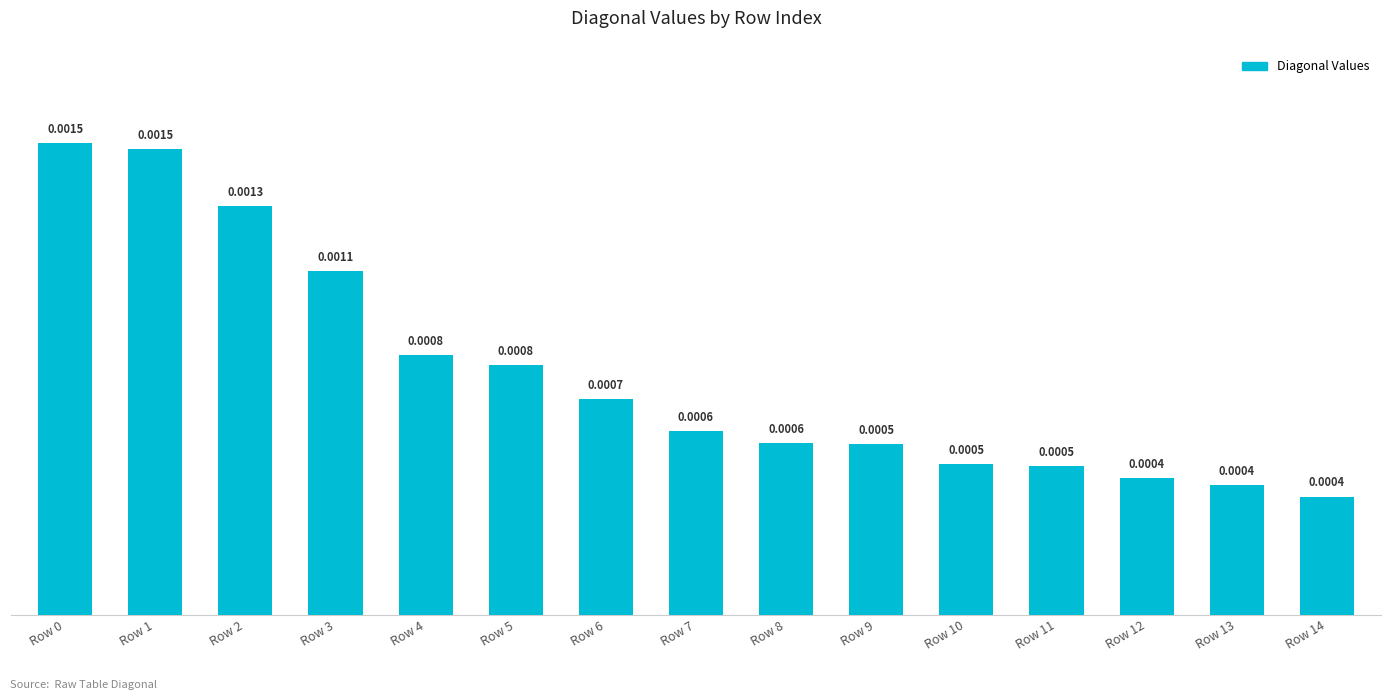

Between Row 4 and Row 2, which is larger?

Row 2